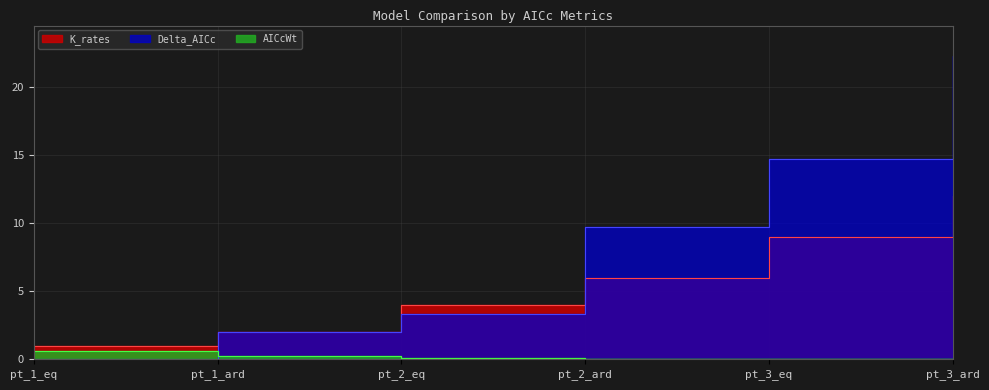

True or false: AICcWt has a value of 0.0 at pt_3_ard.

False